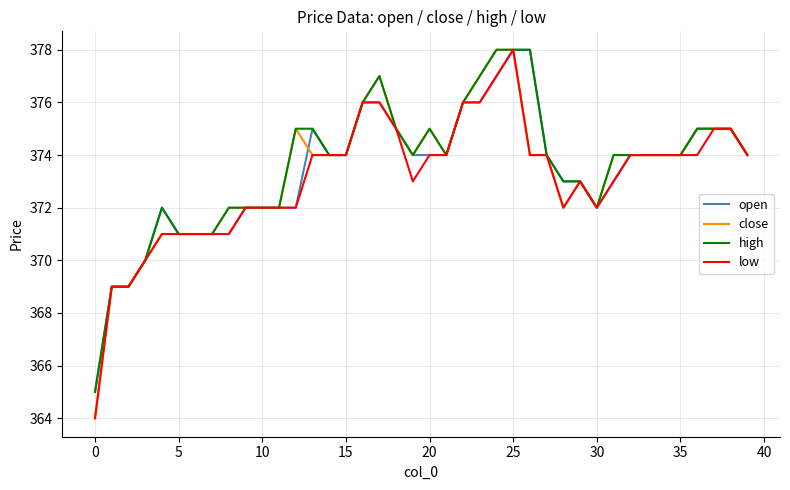

What are all the series names shown in the legend?

open, close, high, low